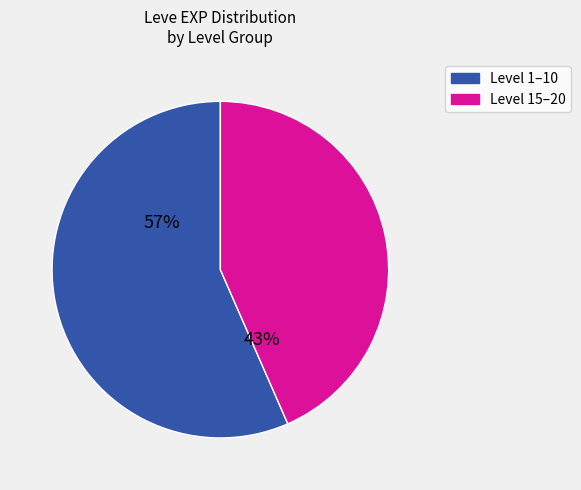

Is there any slice that represents more than half of the pie?

Yes